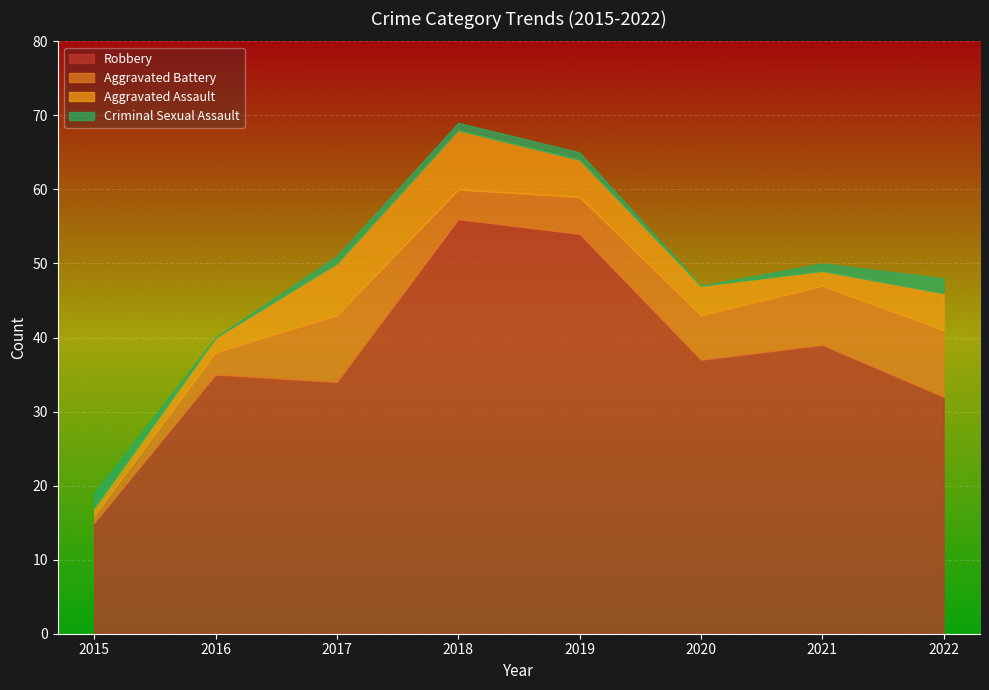

True or false: Aggravated Battery and Total cross at least once.

False